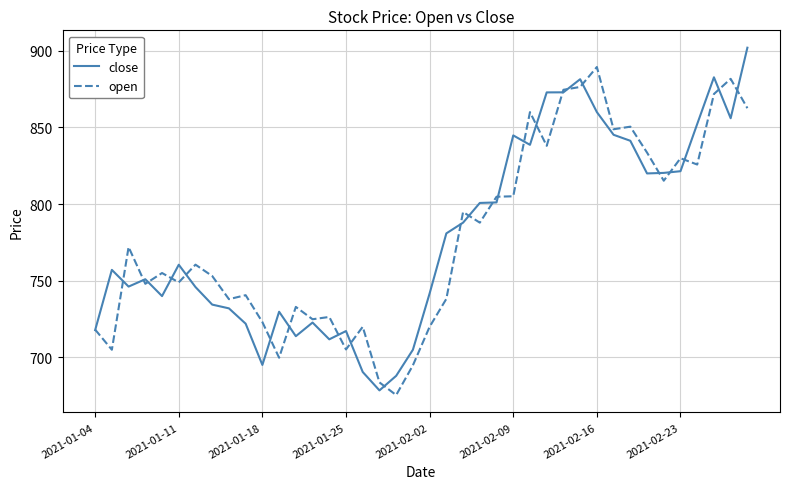

Count the number of categories in the chart.

40